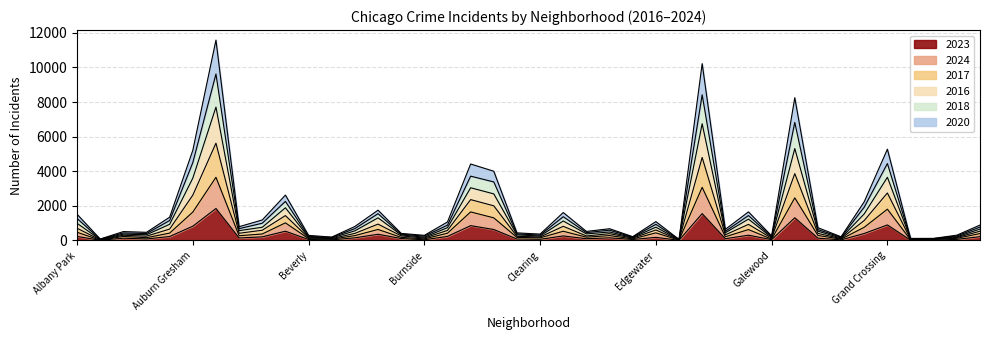

Between Bucktown and Clearing, which series saw the biggest shift?

2018